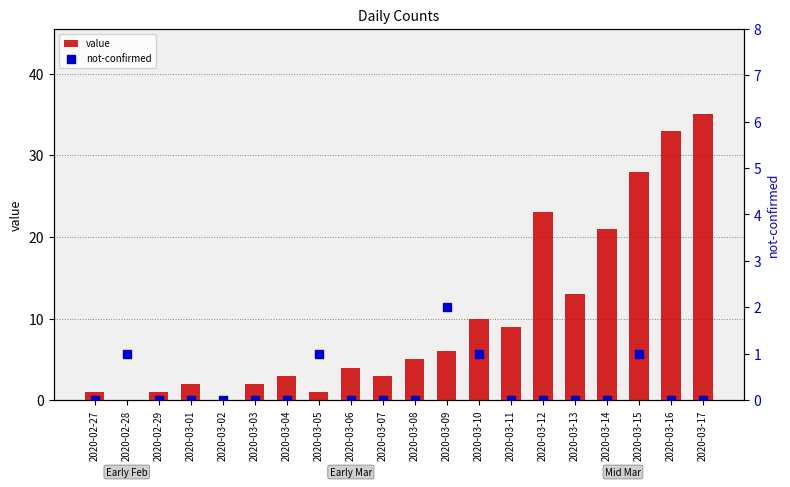

What are all the series names shown in the legend?

value, not-confirmed